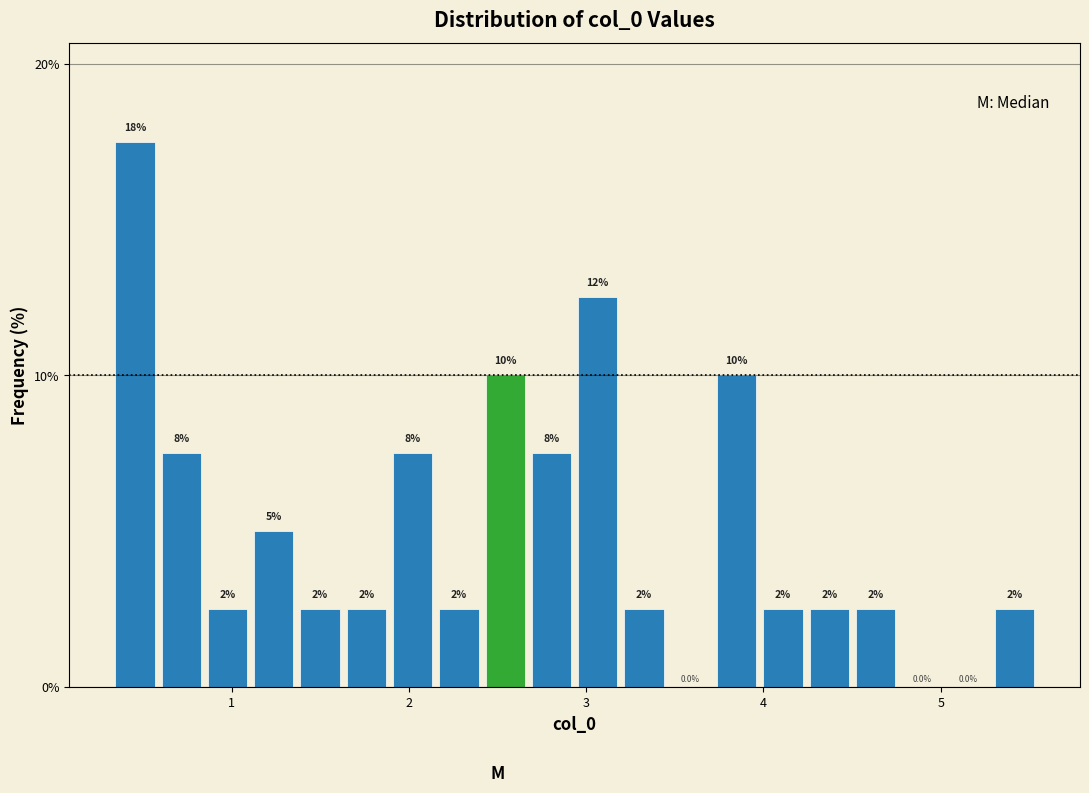

Around what value on the x-axis is the tallest bar? Give the approximate position of its centre, as read against the axis.

0.5